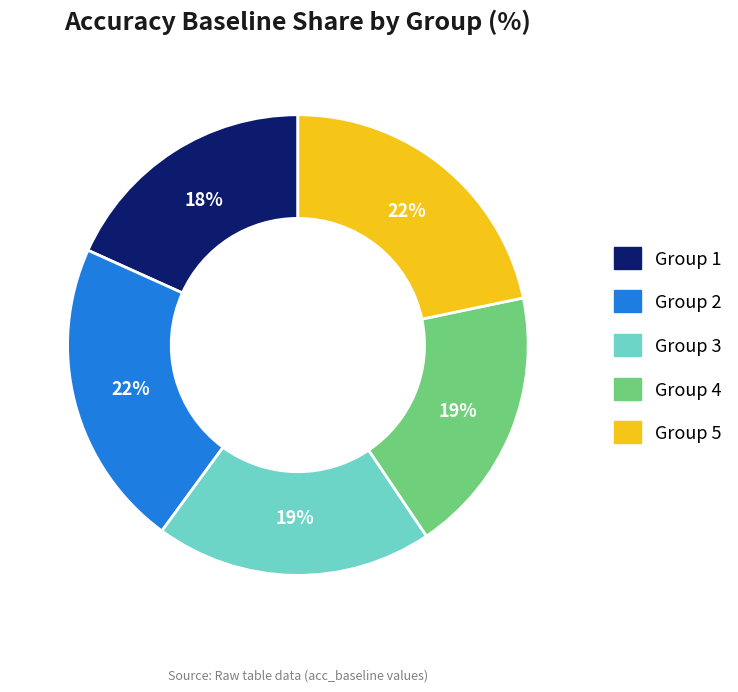

Is it true that Group 4 is 6% of the pie?

False